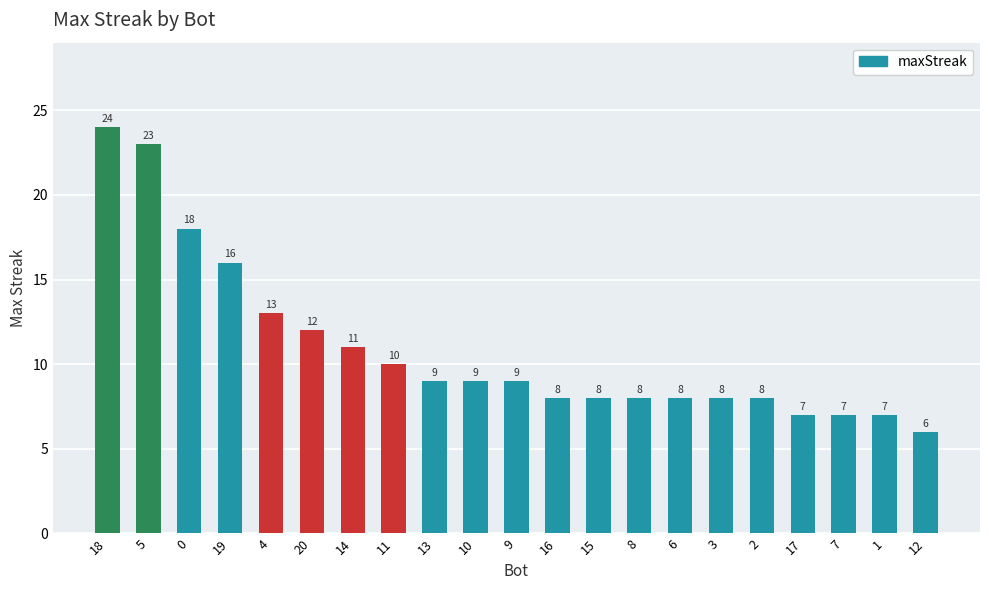

What position from the left is 17?

18